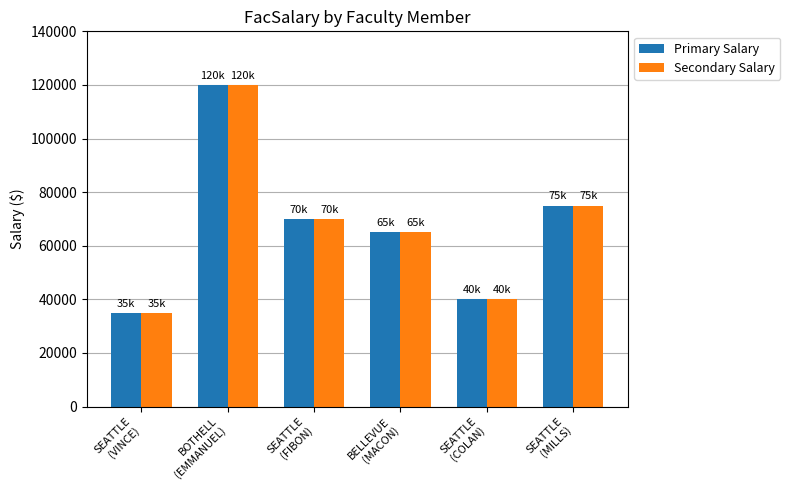

What is the smallest value displayed?

35000